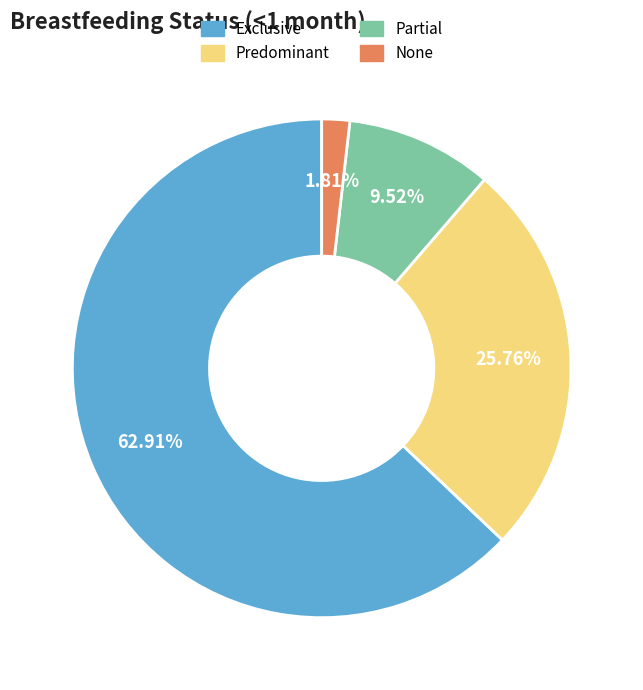

Which slice is the smallest?

None